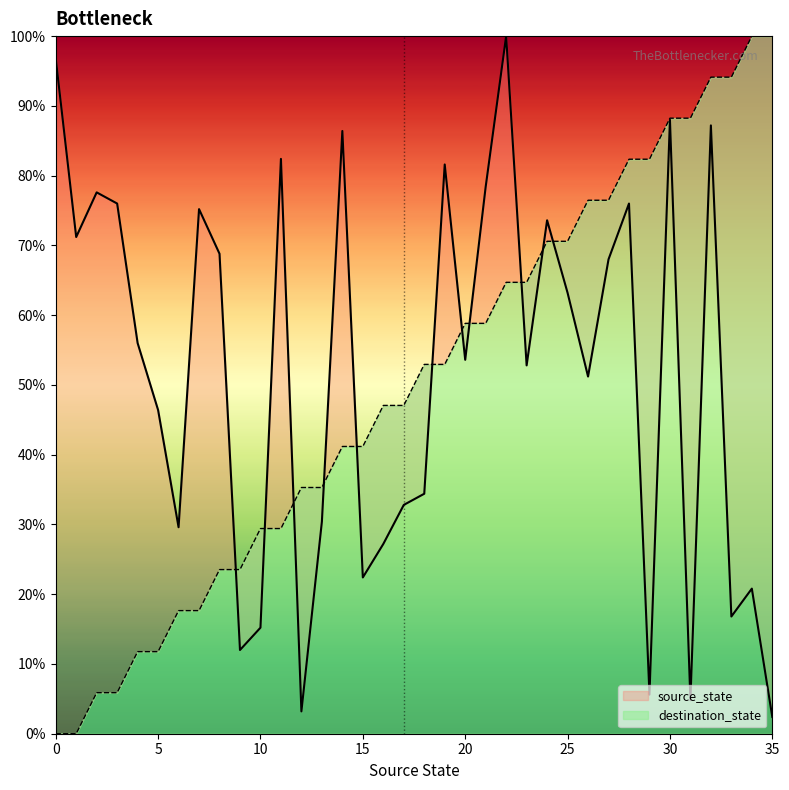

Reading left to right, list all the values displayed in this chart.

source_state: 0.0	0.0	5.9	5.9	11.8	11.8	17.6	17.6	23.5	23.5	29.4	29.4	35.3	35.3	41.2	41.2	47.1	47.1	52.9	52.9	58.8	58.8	64.7	64.7	70.6	70.6	76.5	76.5	82.4	82.4	88.2	88.2	94.1	94.1	100.0	100.0
destination_state: 96.8	71.2	77.6	76.0	56.0	46.4	29.6	75.2	68.8	12.0	15.2	82.4	3.2	30.4	86.4	22.4	27.2	32.8	34.4	81.6	53.6	78.4	100.0	52.8	73.6	63.2	51.2	68.0	76.0	5.6	88.0	4.8	87.2	16.8	20.8	2.4